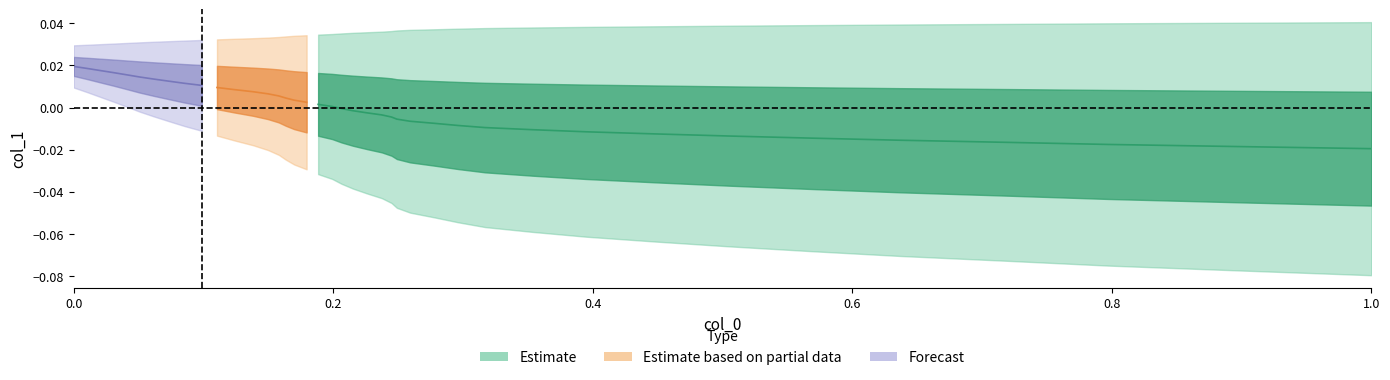

How many lines are shown in the chart?

2